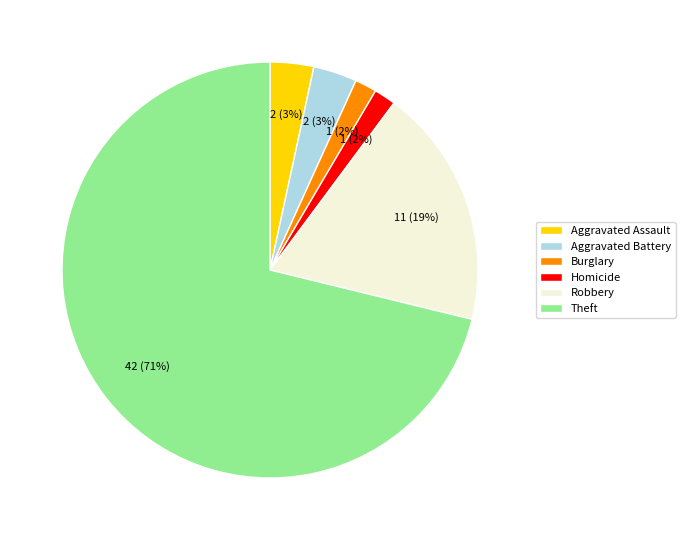

Is it true that Homicide is 2% of the pie?

True